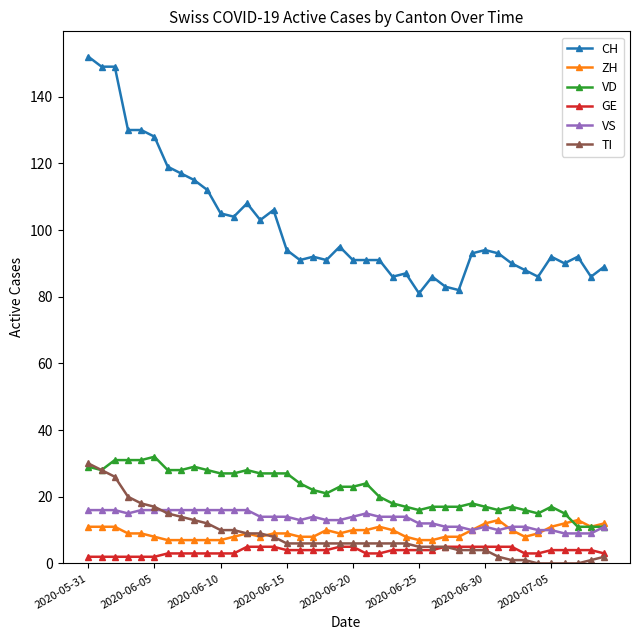

What is the greatest value displayed?

152